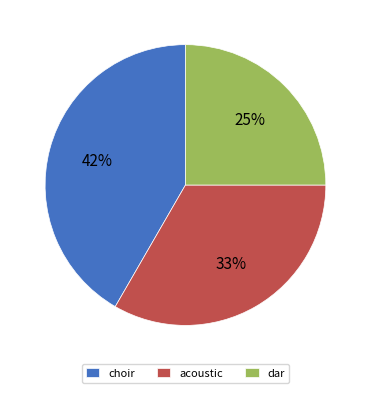

Is it true that choir is 42% of the pie?

True